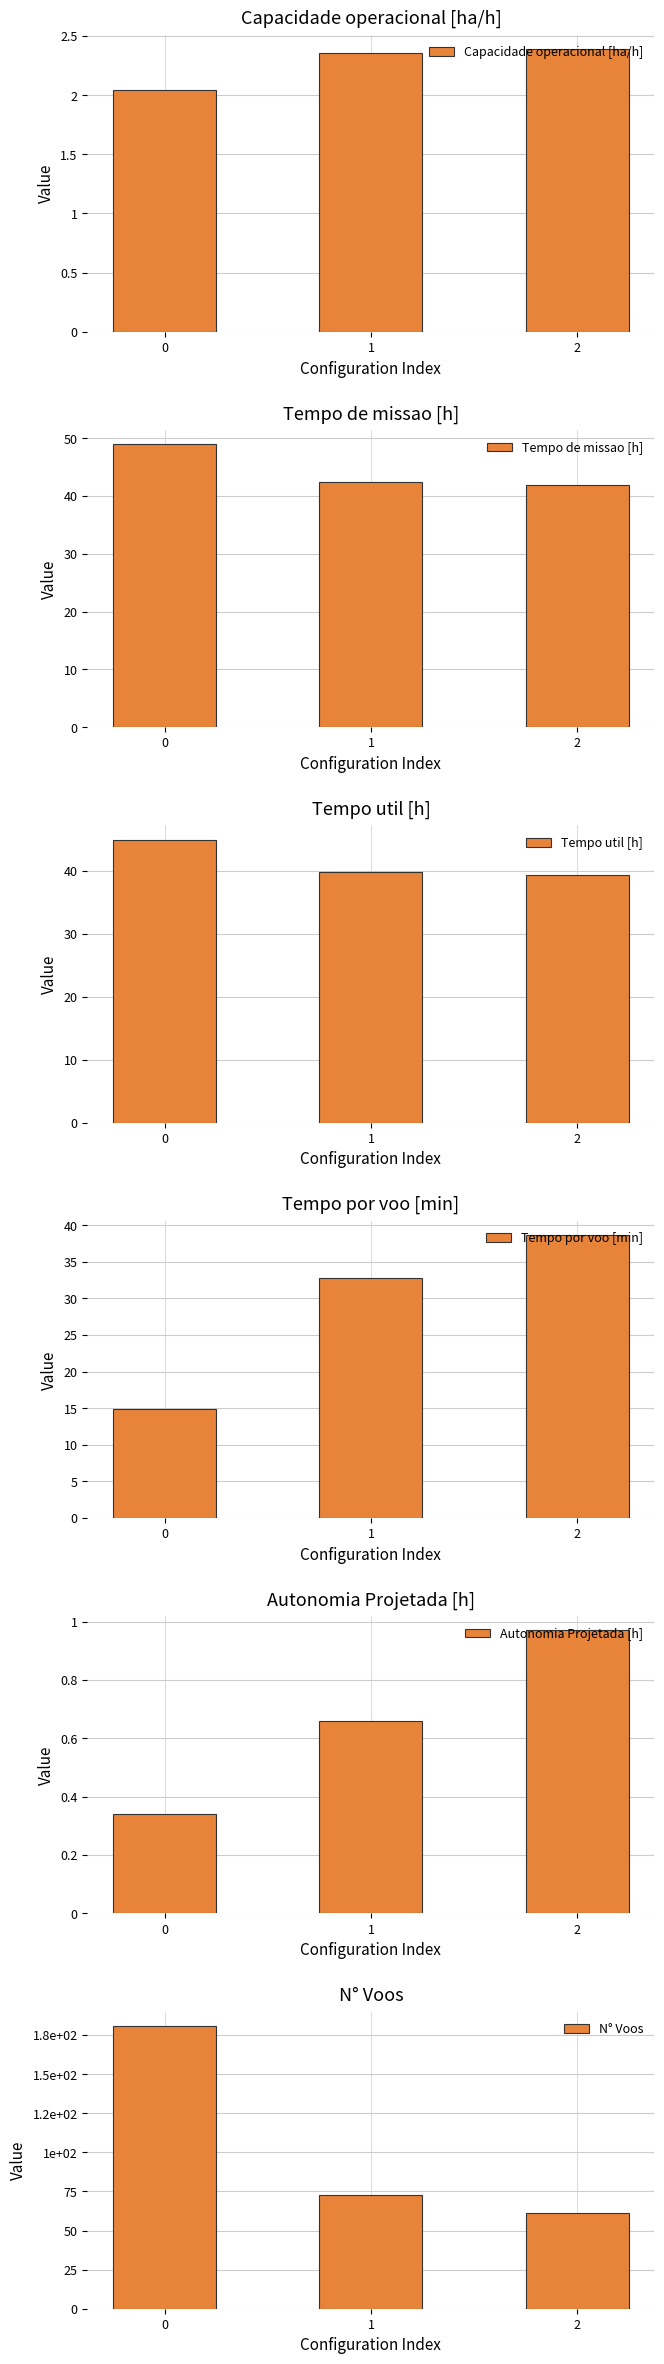

What is the average value of the N° Voos series?

105.0